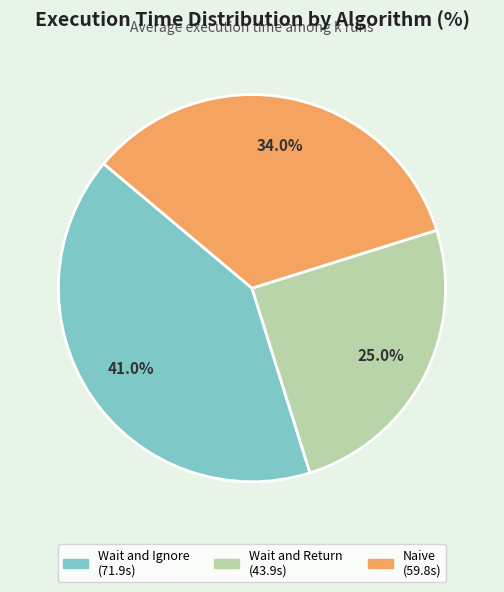

Rank the categories by value from highest to lowest.

Wait and Ignore, Naive, Wait and Return